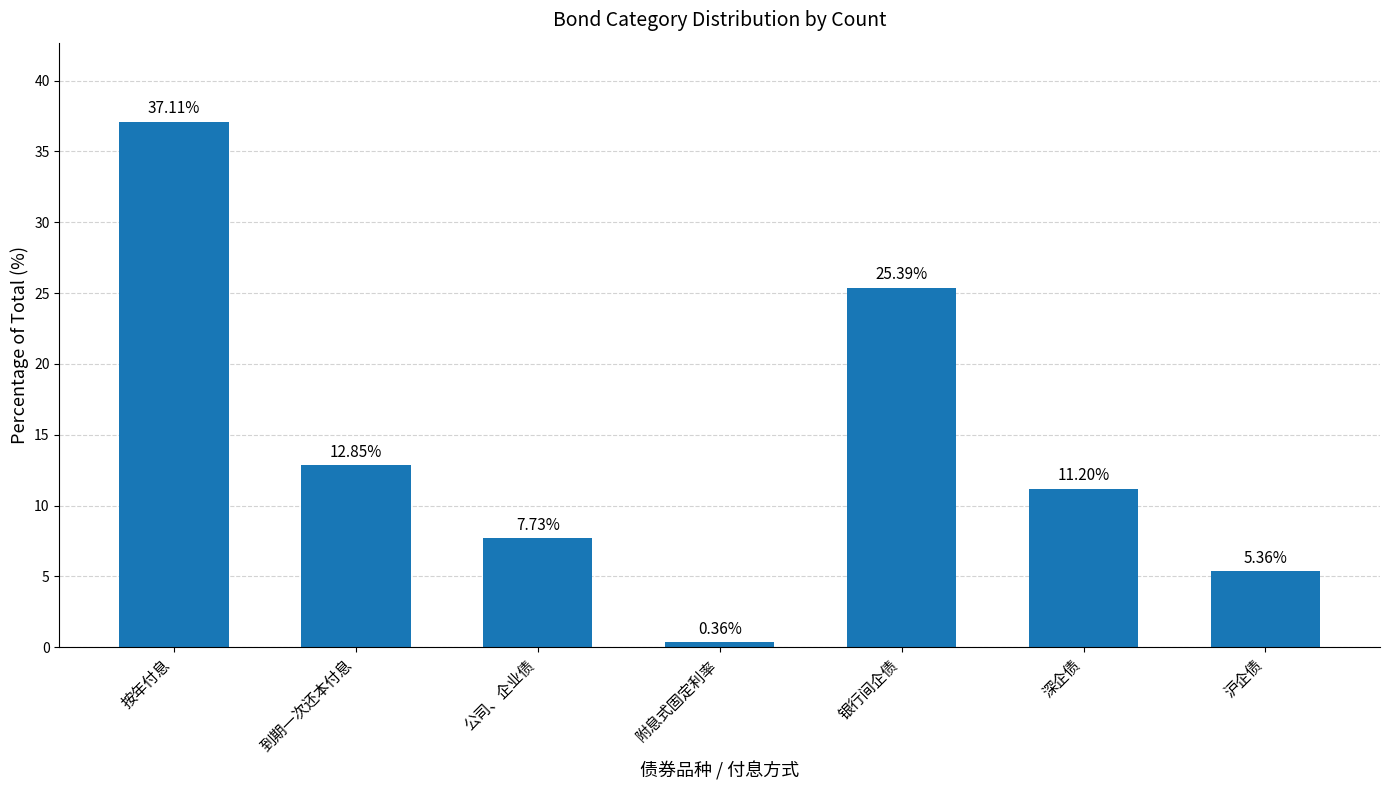

Is it true that the value at 到期一次还本付息 is 8.5?

False